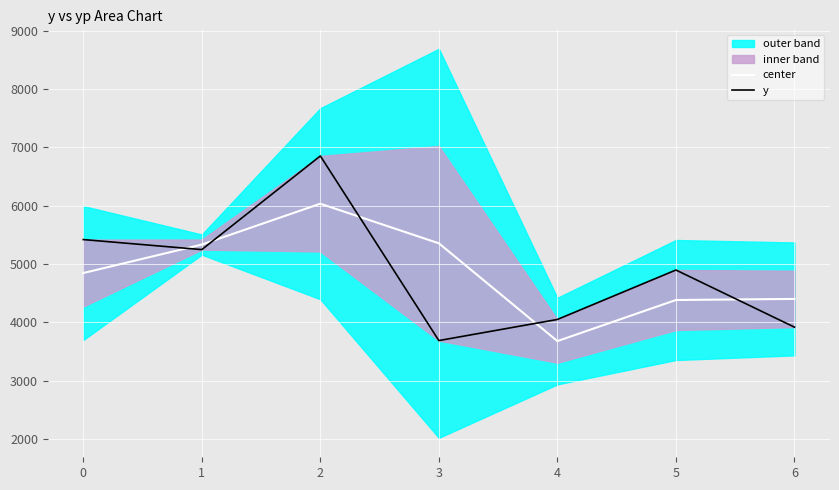

What is the minimum value for center?

3678.9